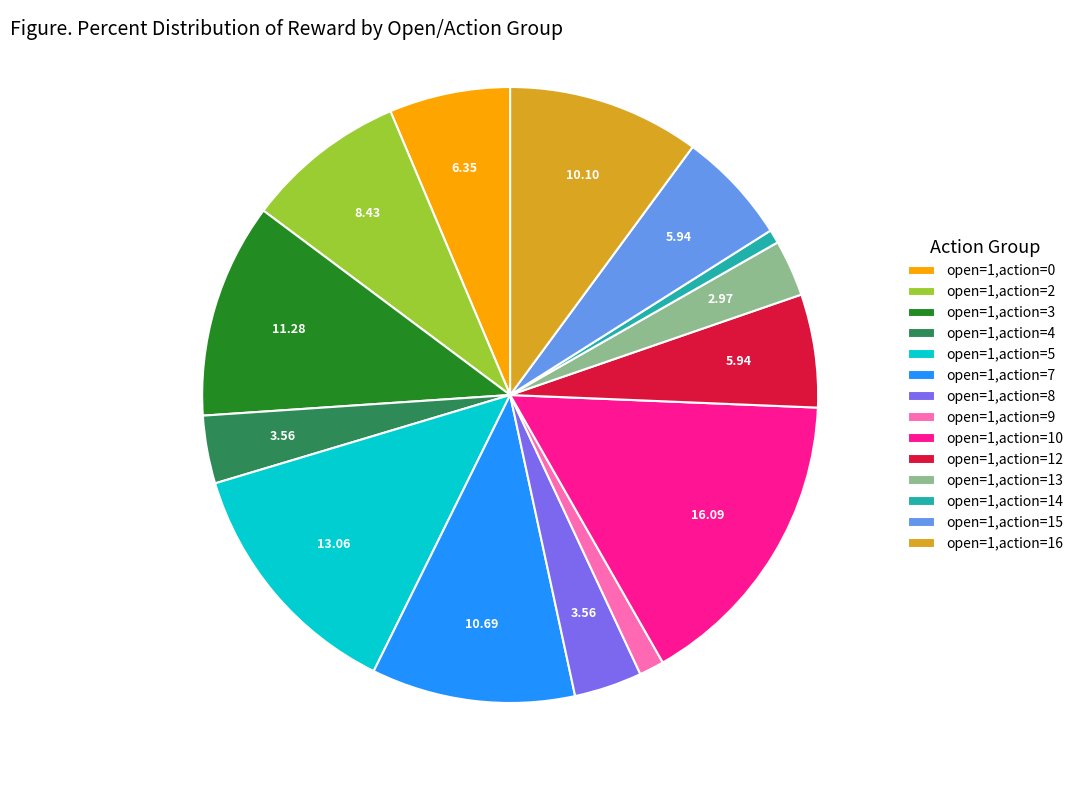

Which category has the biggest portion of the pie?

open=1,action=10